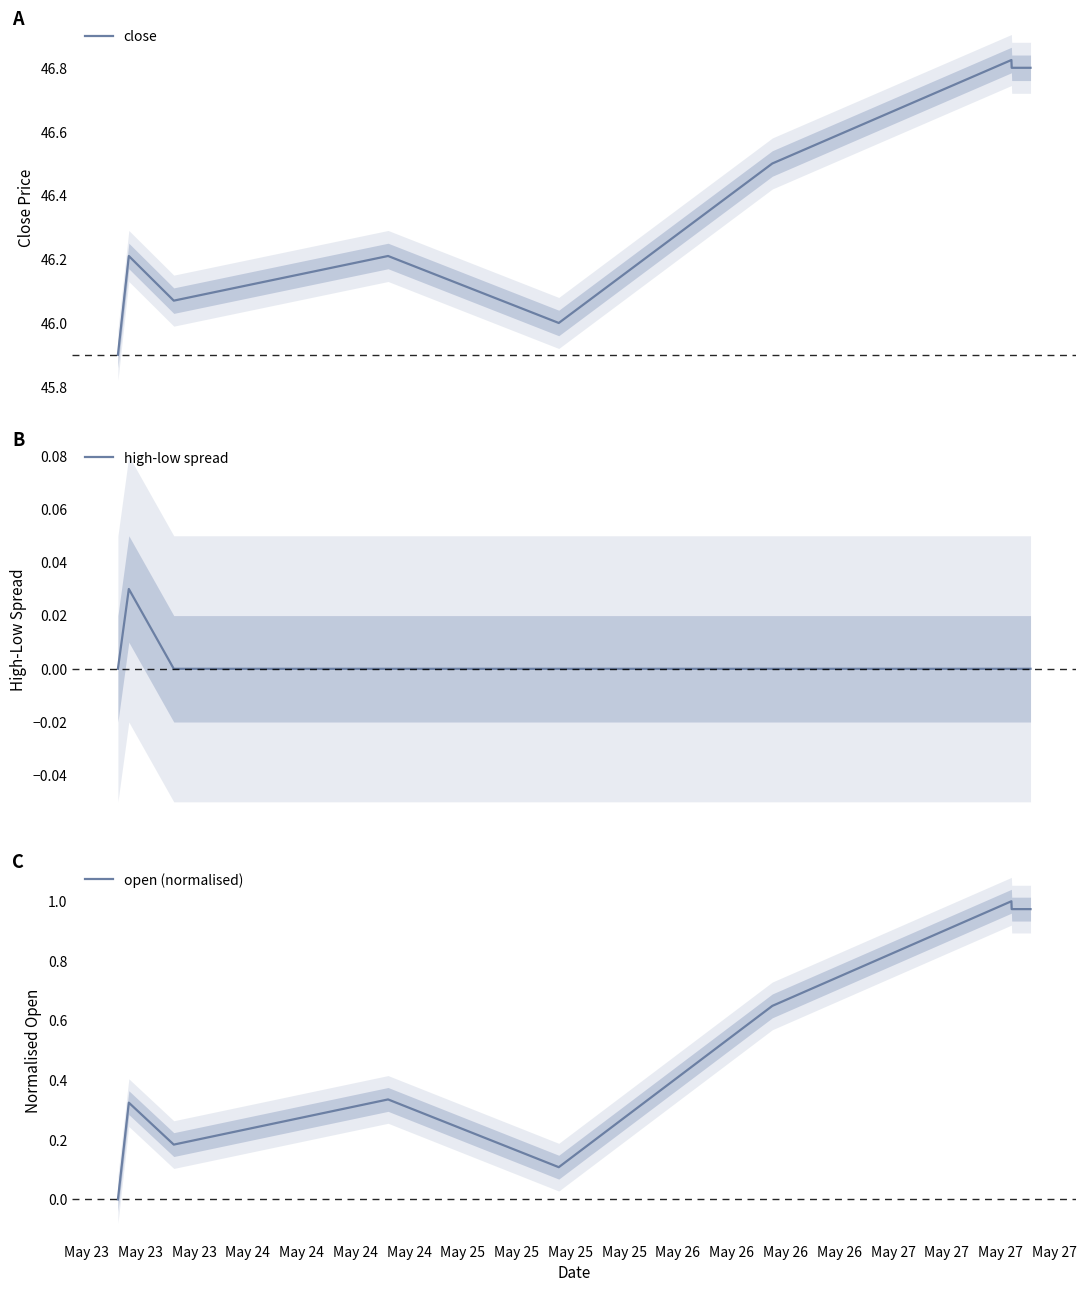

True or false: close has more than 1 points higher than both neighbors.

True